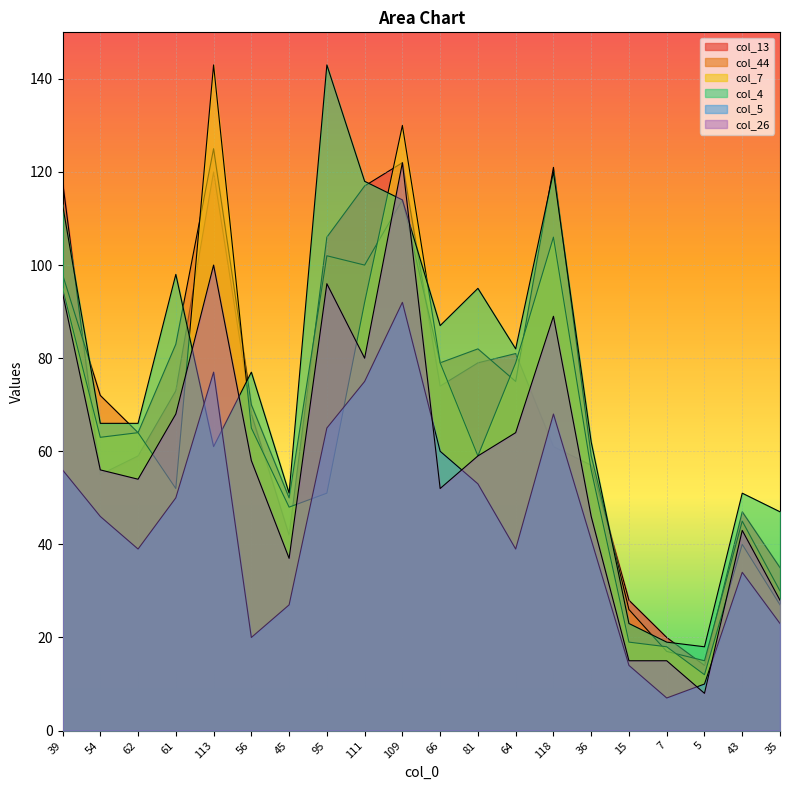

True or false: col_5 has a value of 34 at 66.

False